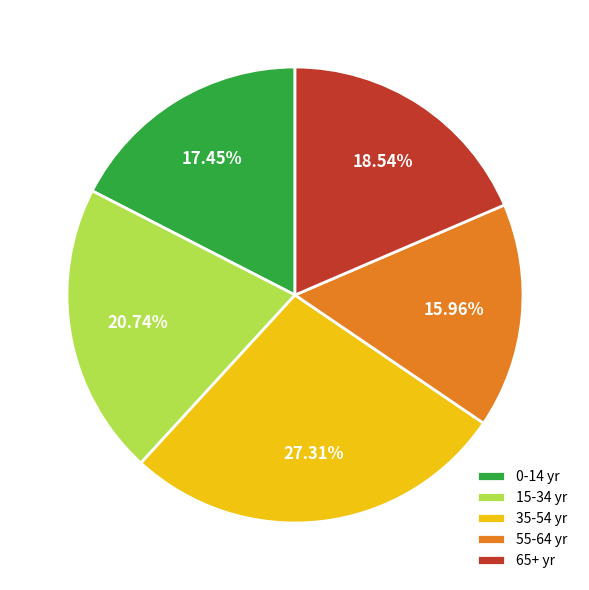

Between 65+ yr and 35-54 yr, which is larger?

35-54 yr